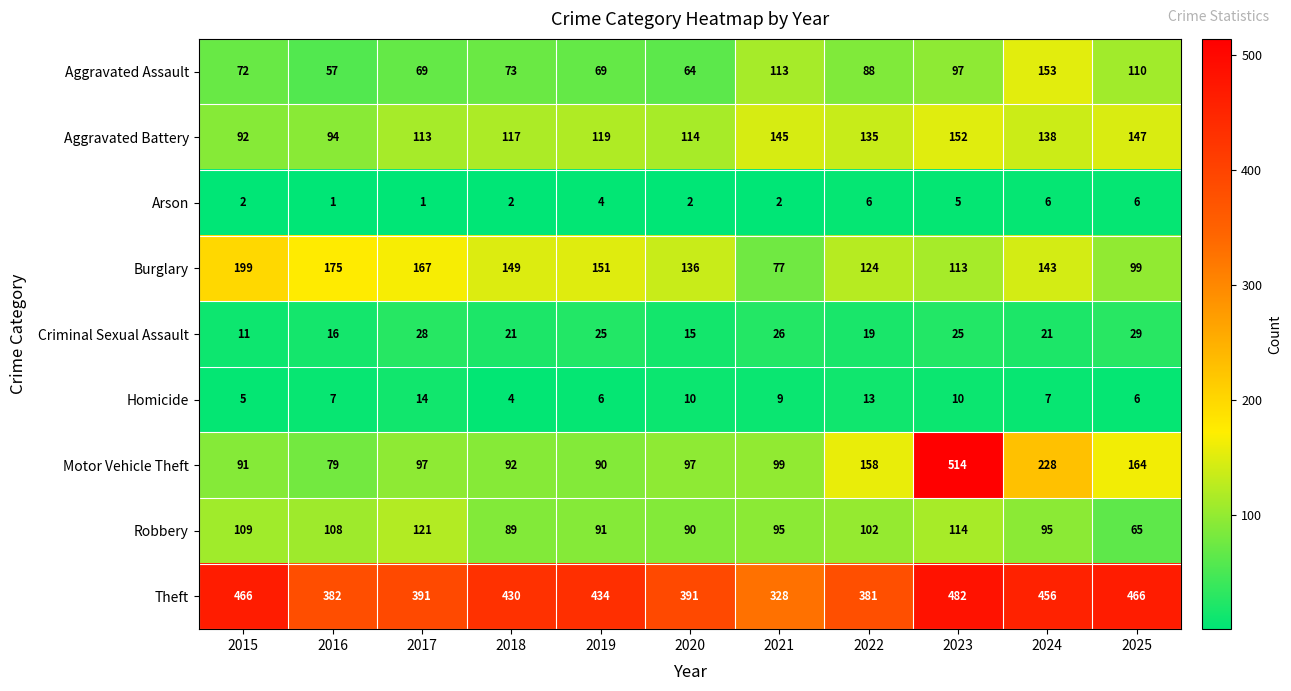

What is the difference between the highest and lowest values at 2021?

326